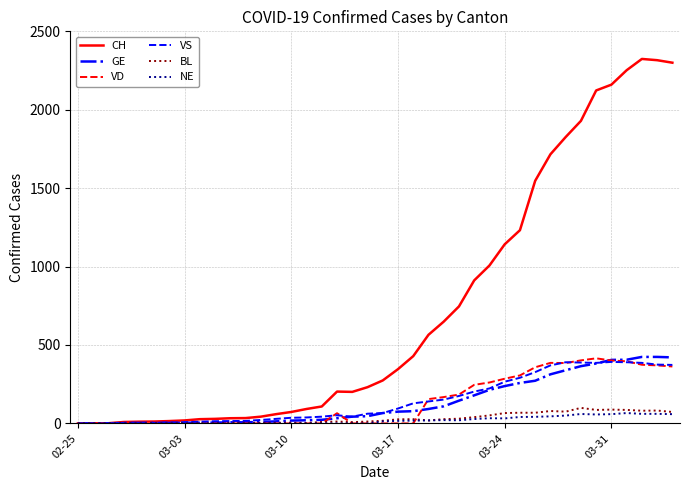

Which series has the largest total across all categories?

CH